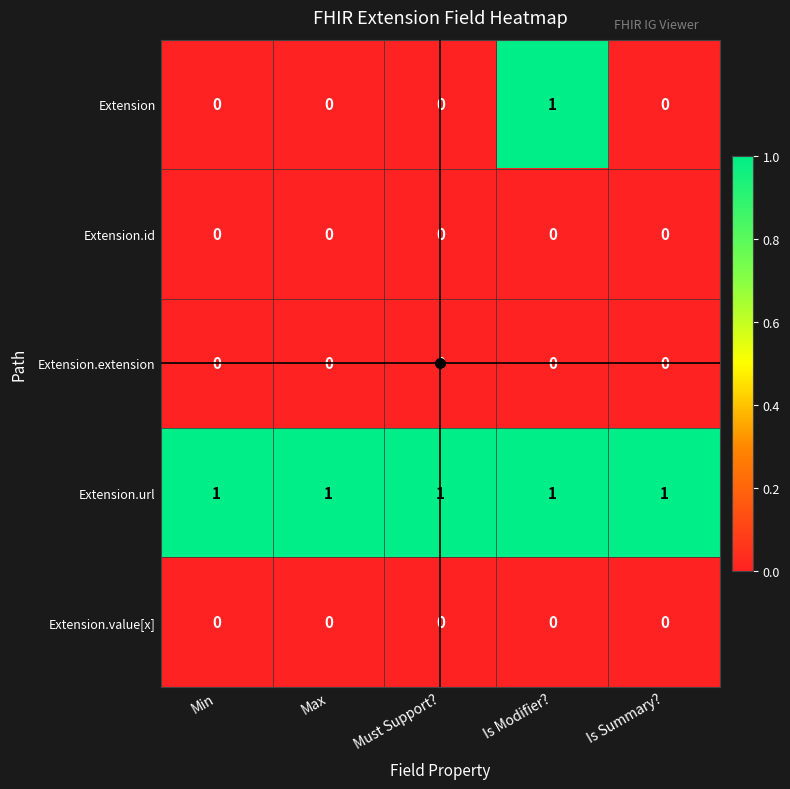

Which series has the largest total across all categories?

Extension.url